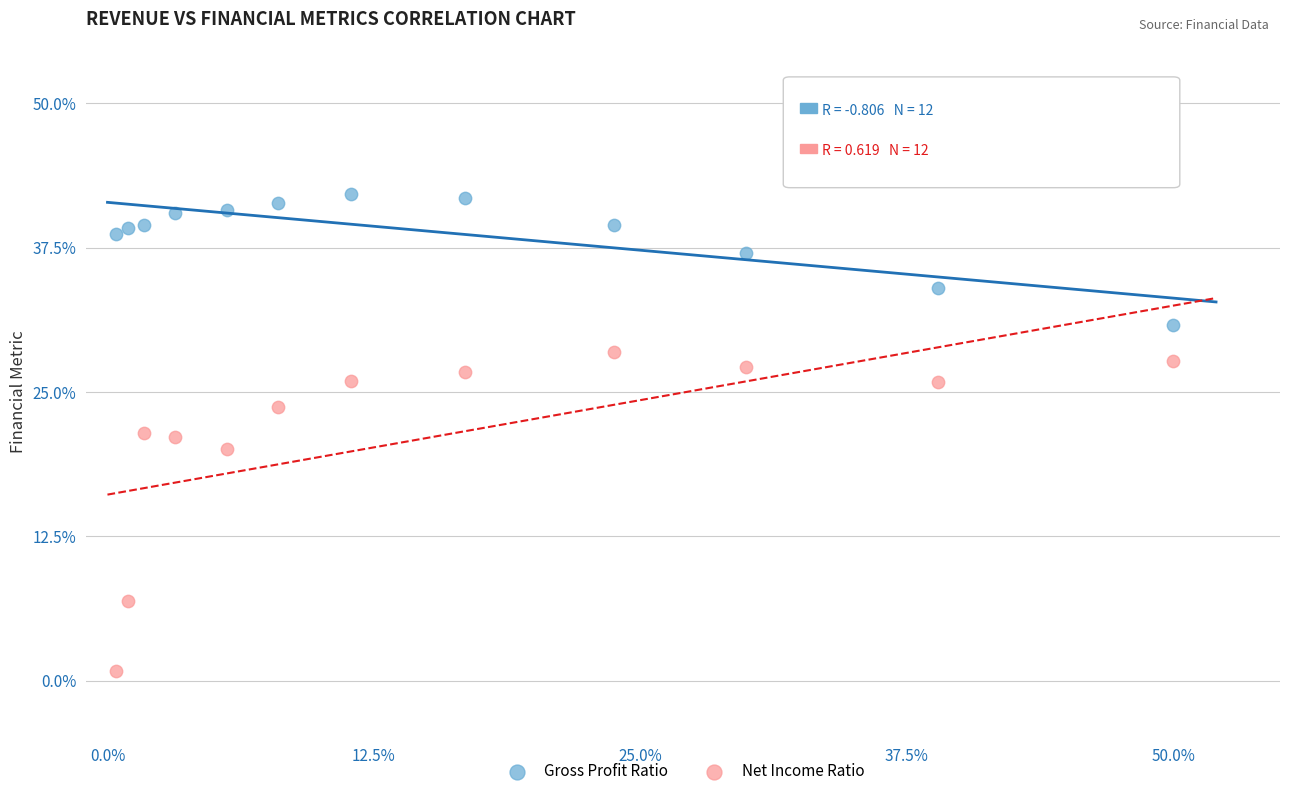

Across all data points, what is the range of Y values (max minus min)?

41.4